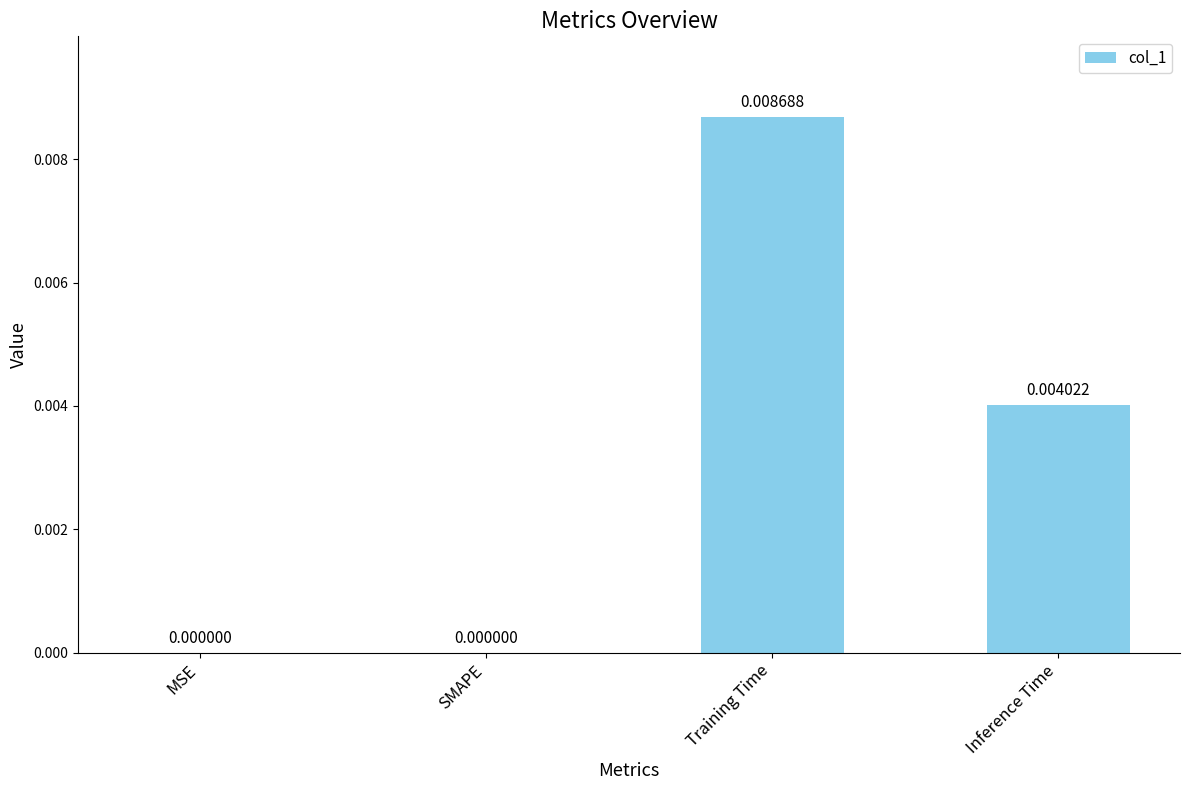

Is it true that the value at MSE is 0.0?

True